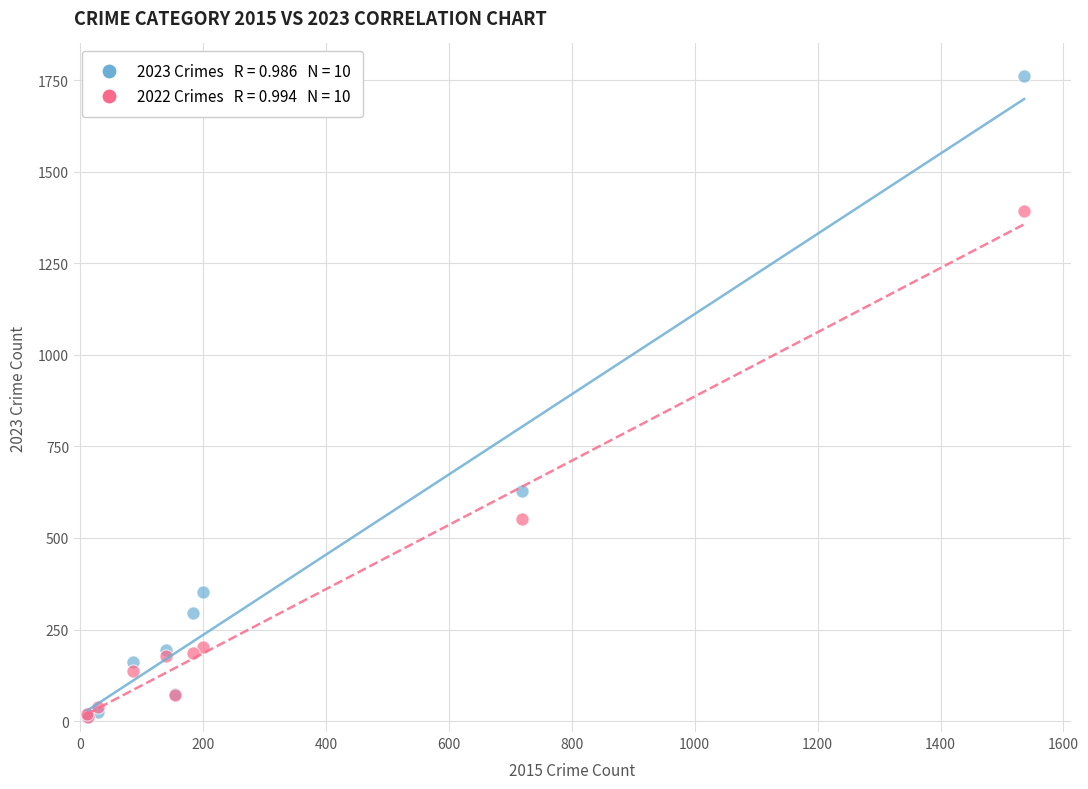

Across all series, what Y value is closest to 886?

628